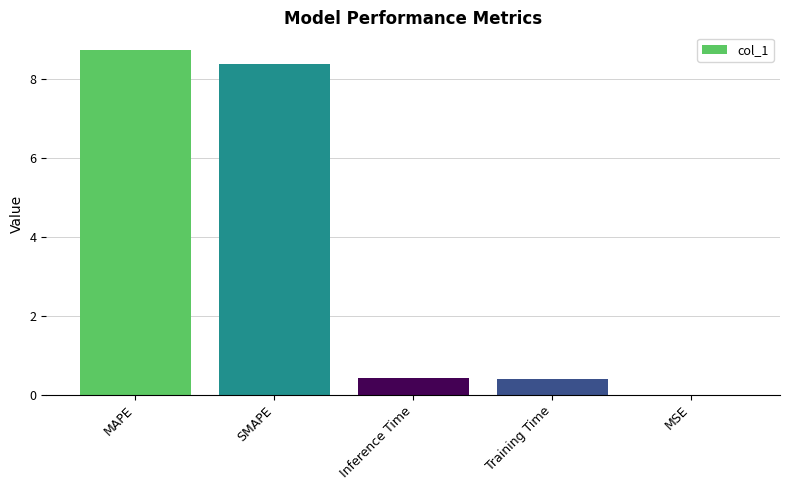

Count the number of data series in this chart.

1